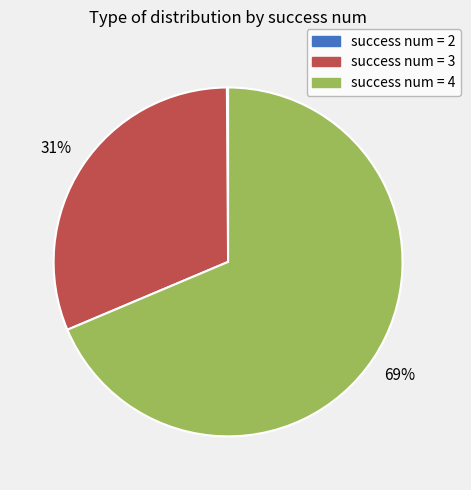

Does any single category account for the majority?

Yes